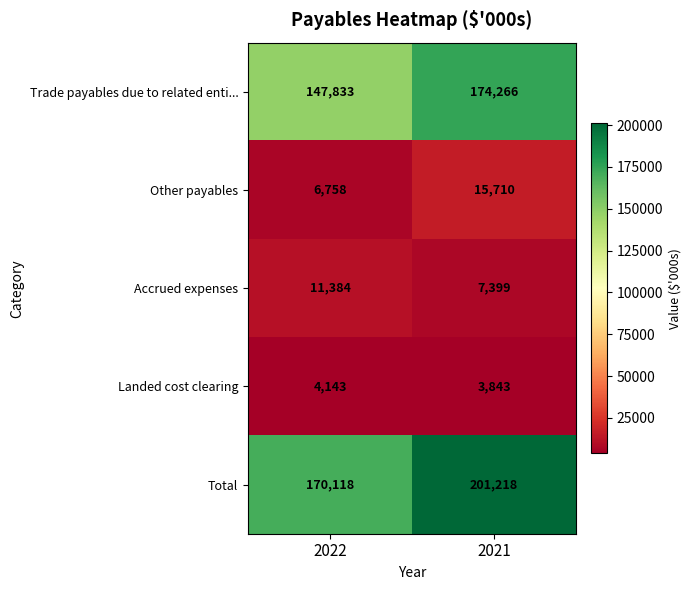

What is the minimum value shown in the chart?

3843